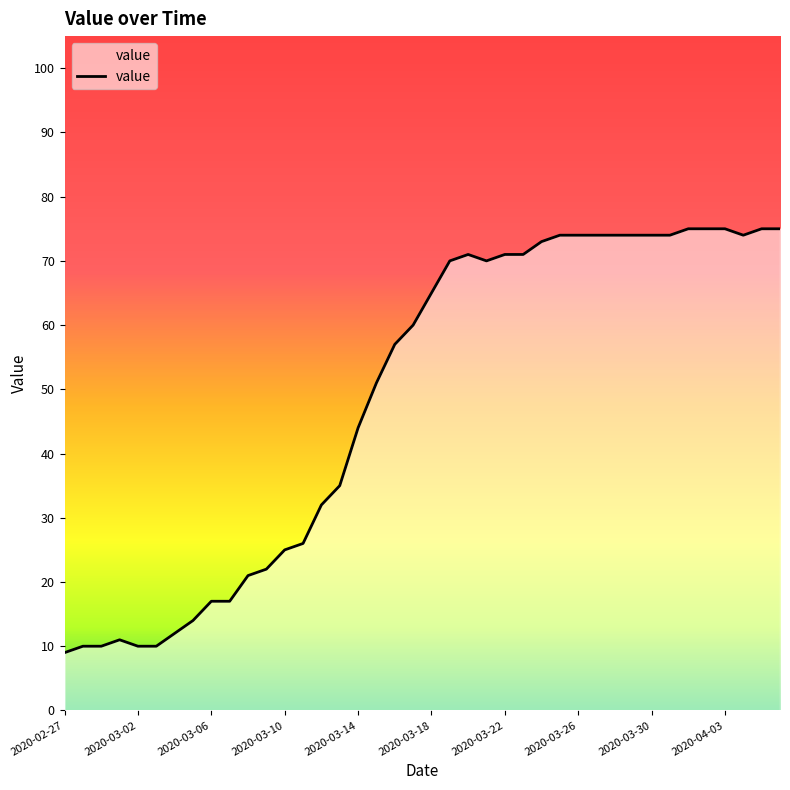

What is the change in value from 2020-03-02 to 20?

+55